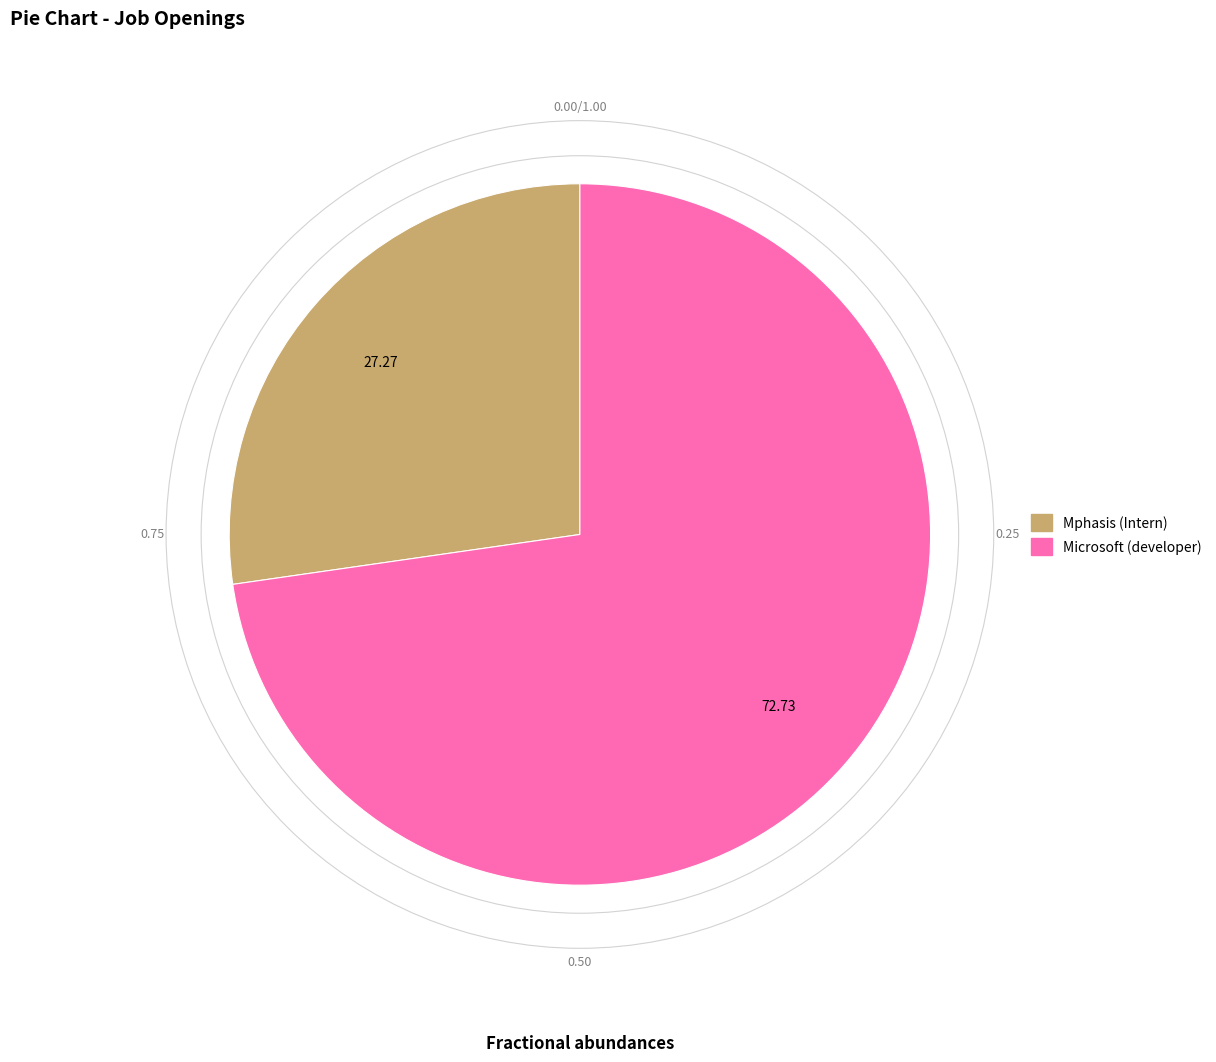

Which has a higher value, Mphasis (Intern) or Microsoft (developer)?

Microsoft (developer)